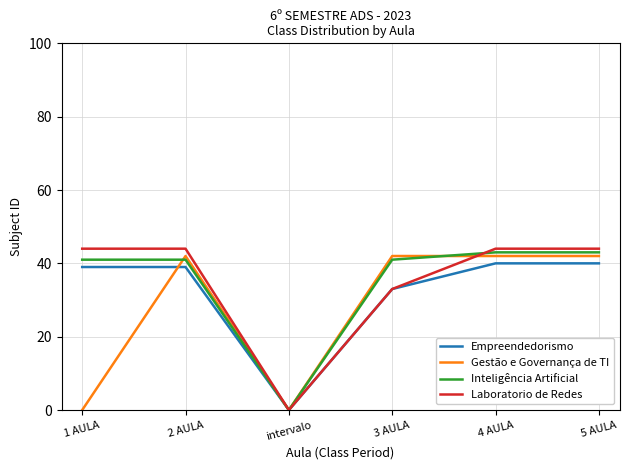

What is the greatest value displayed?

44